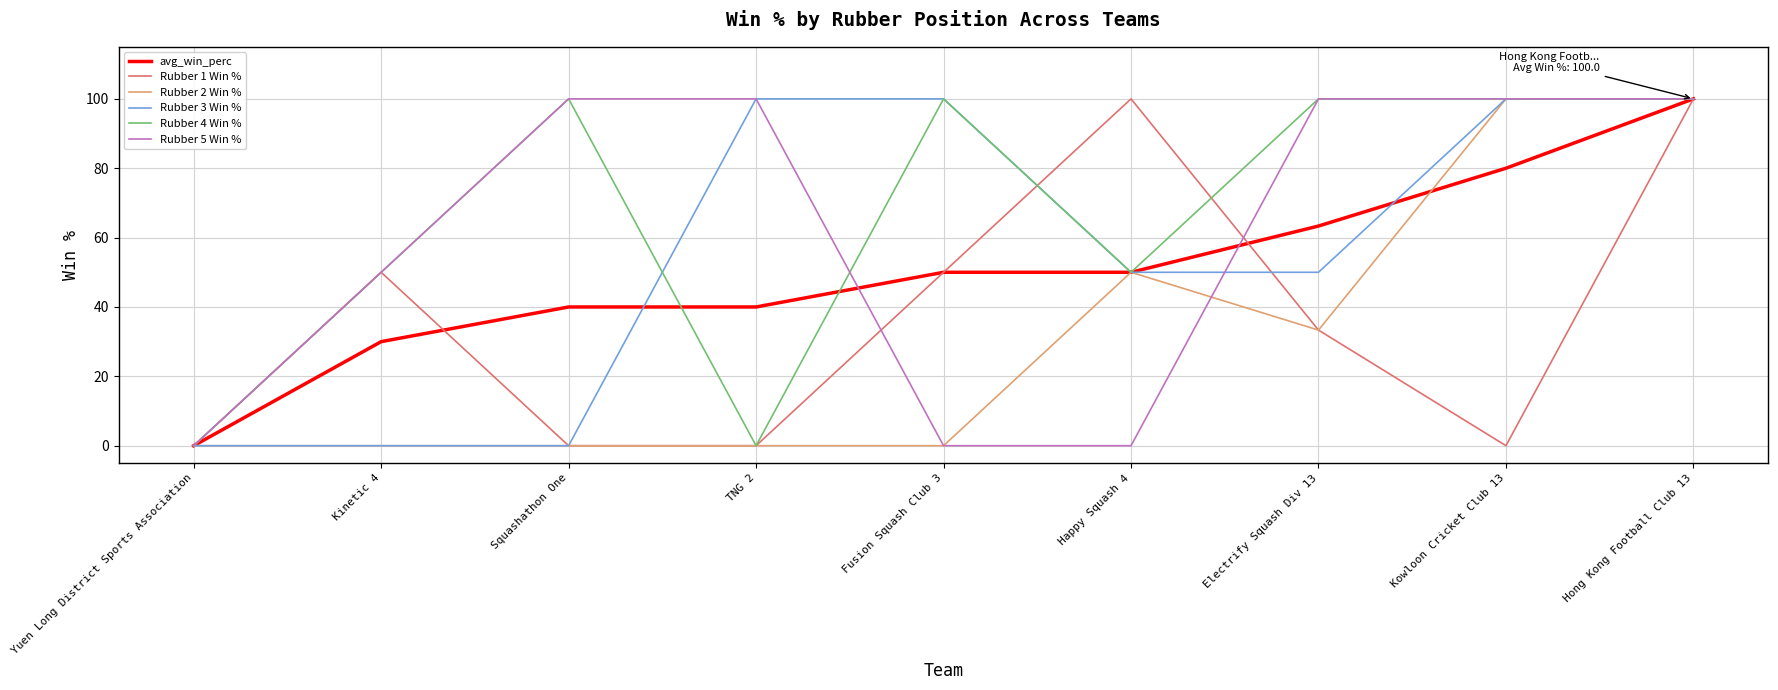

What is the sum of the Rubber 5 Win % values at Hong Kong Football Club 13 and TNG 2?

200.0